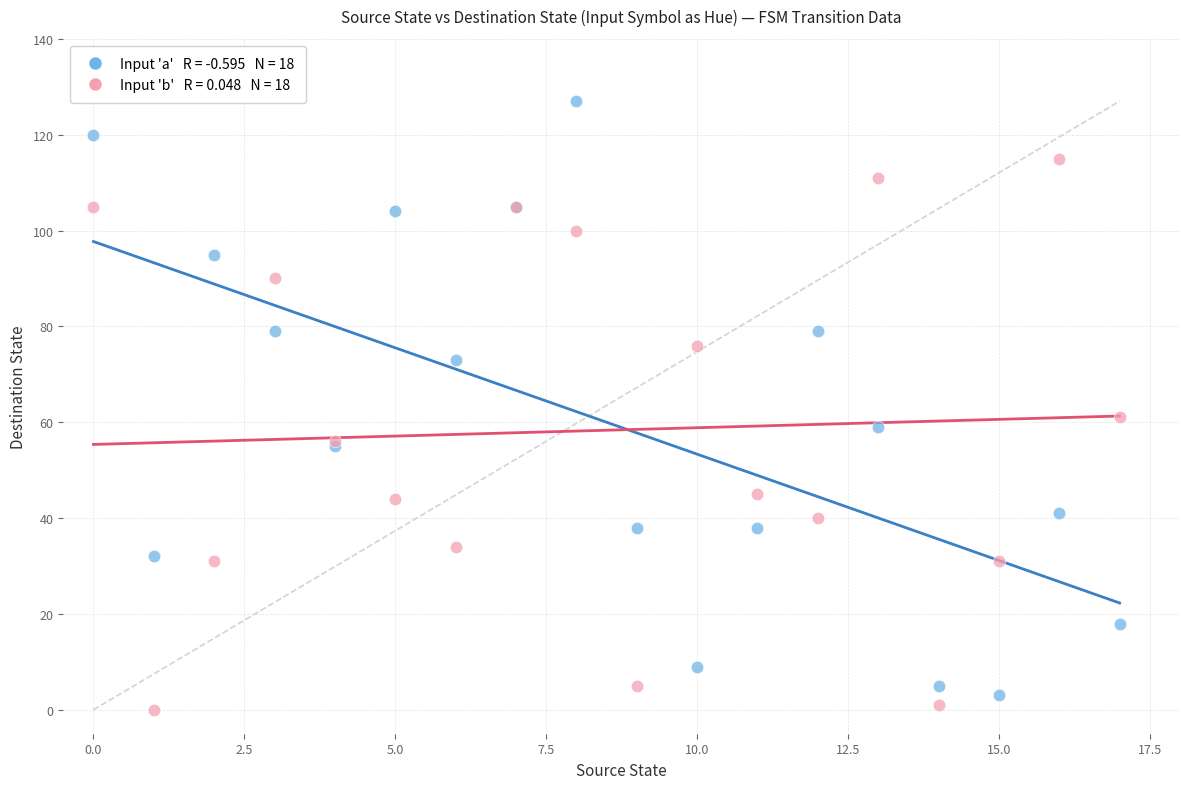

Across all series, what Y value is closest to 63?

61